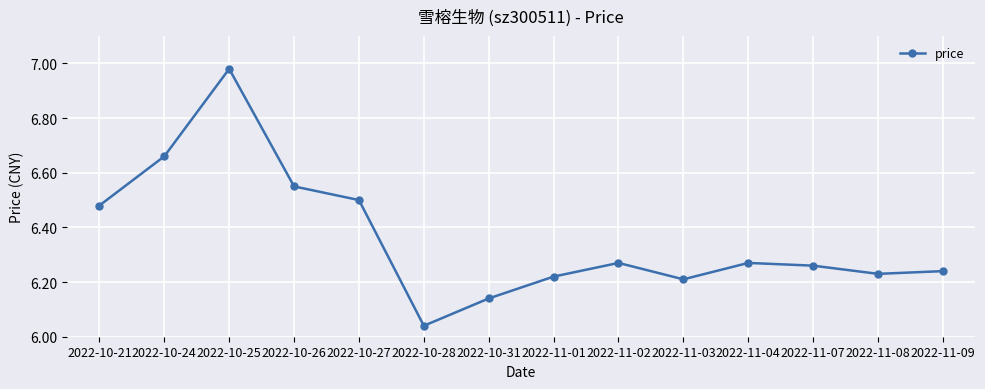

What is the sum of the values at 2022-11-03 and 2022-11-07?

12.5